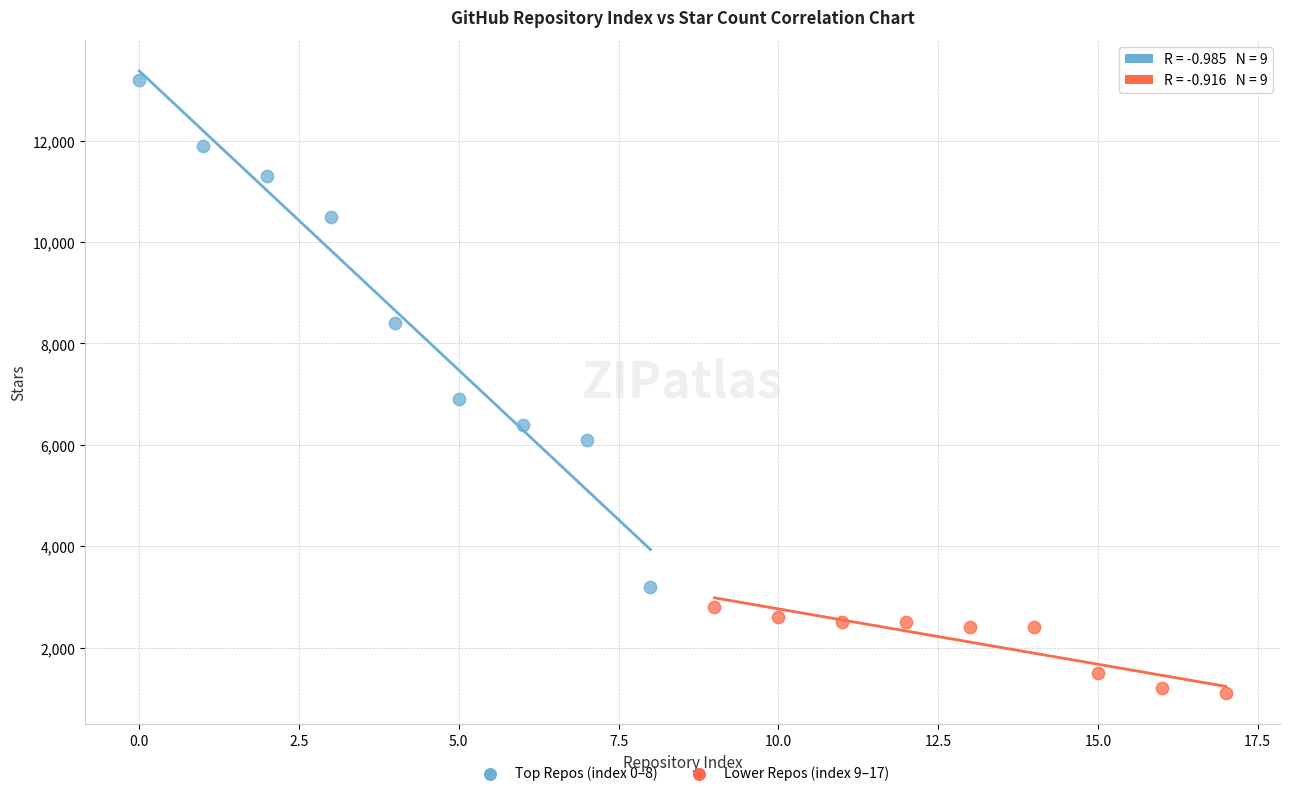

Which series contains the lowest Y value?

Lower Repos (index 9–17)